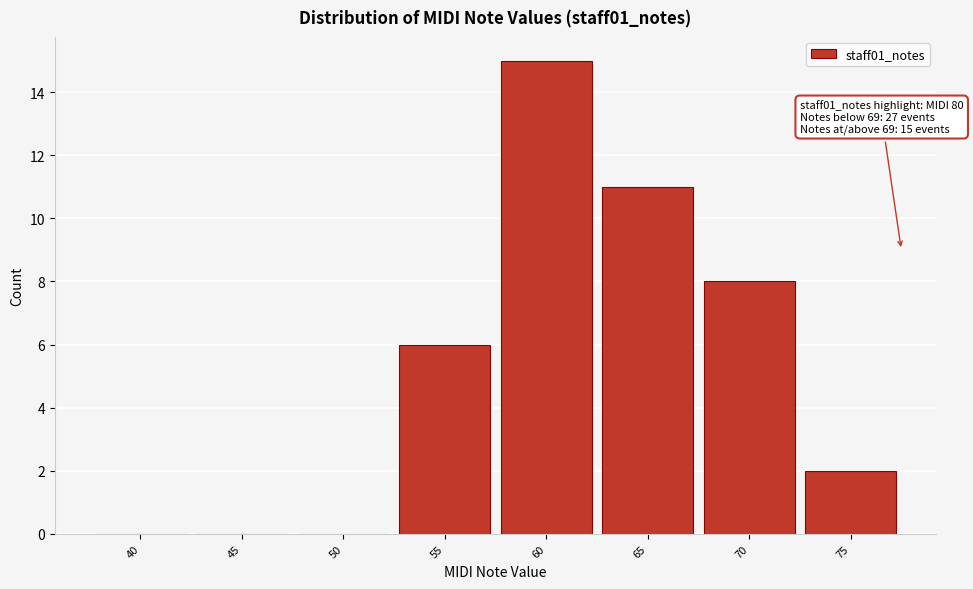

Reading right to left, transcribe all the data shown in this chart.

75=2	70=8	65=11	60=15	55=6	50=0	45=0	40=0